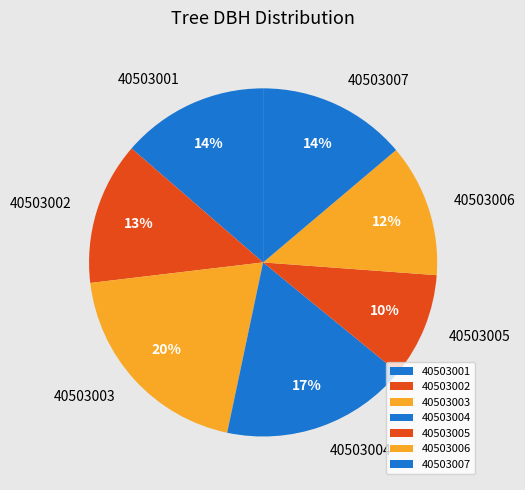

Approximately how many times larger is the value at 40503002 compared to 40503004?

0.8